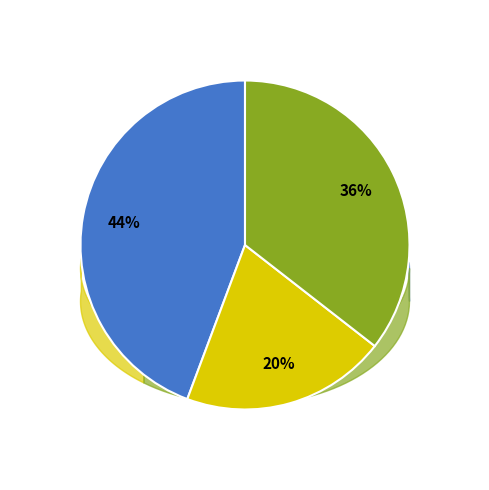

Is 闺词四十首　护灯花 其七 the majority of the pie?

No